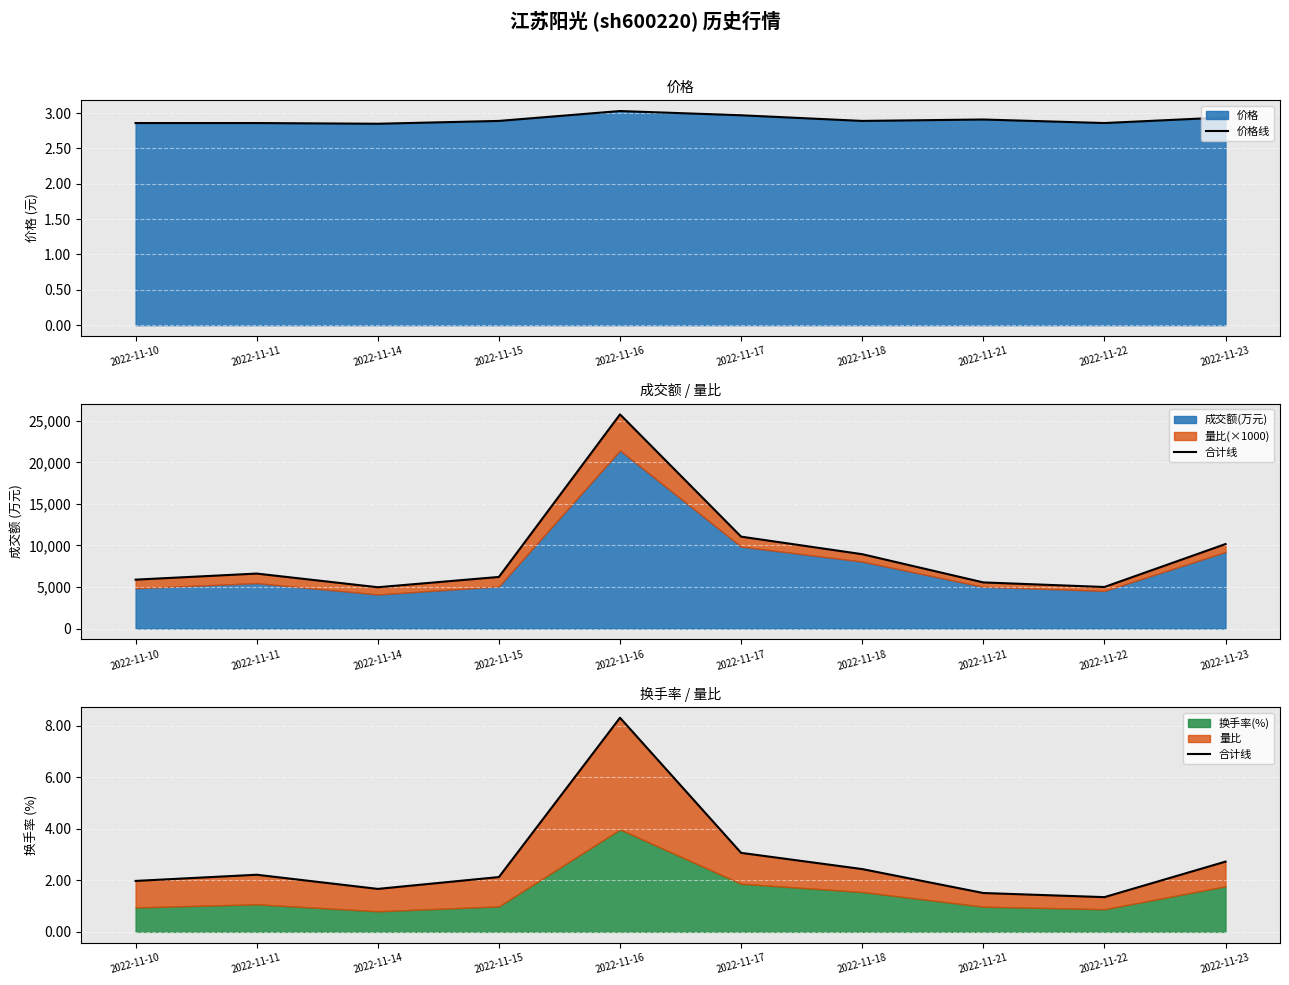

What is the value of the 合计线 point at the 8th from the left?

1.5